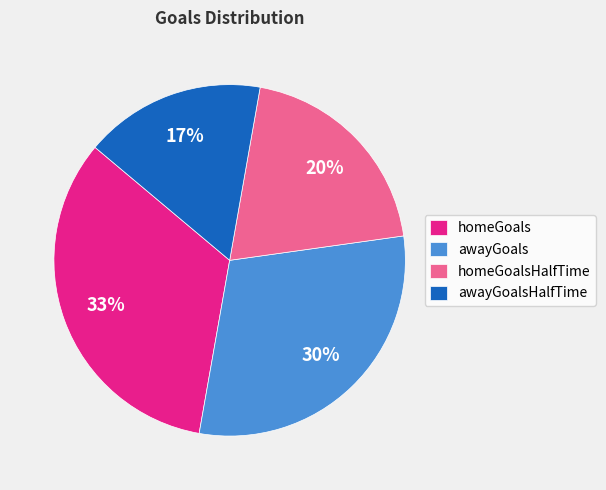

How many segments does this pie chart have?

4